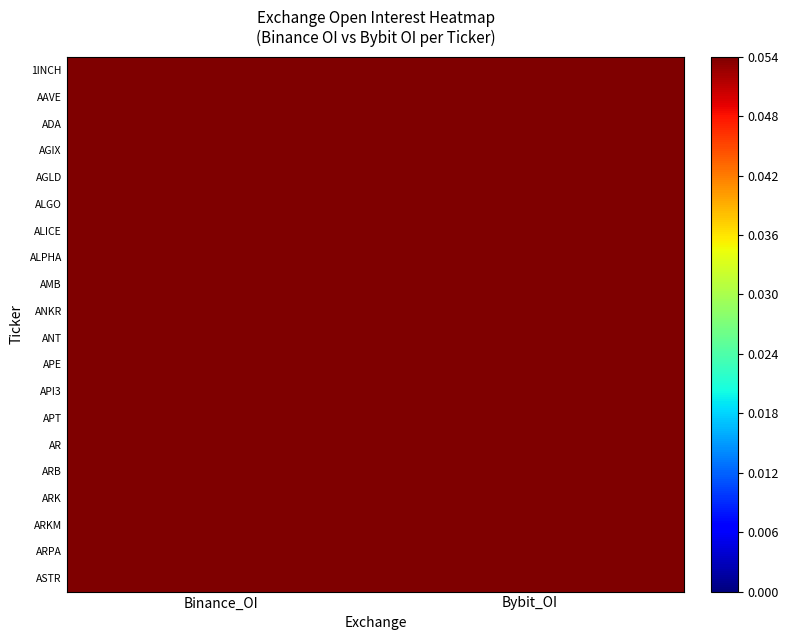

Which series has the largest range (max minus min)?

ARPA